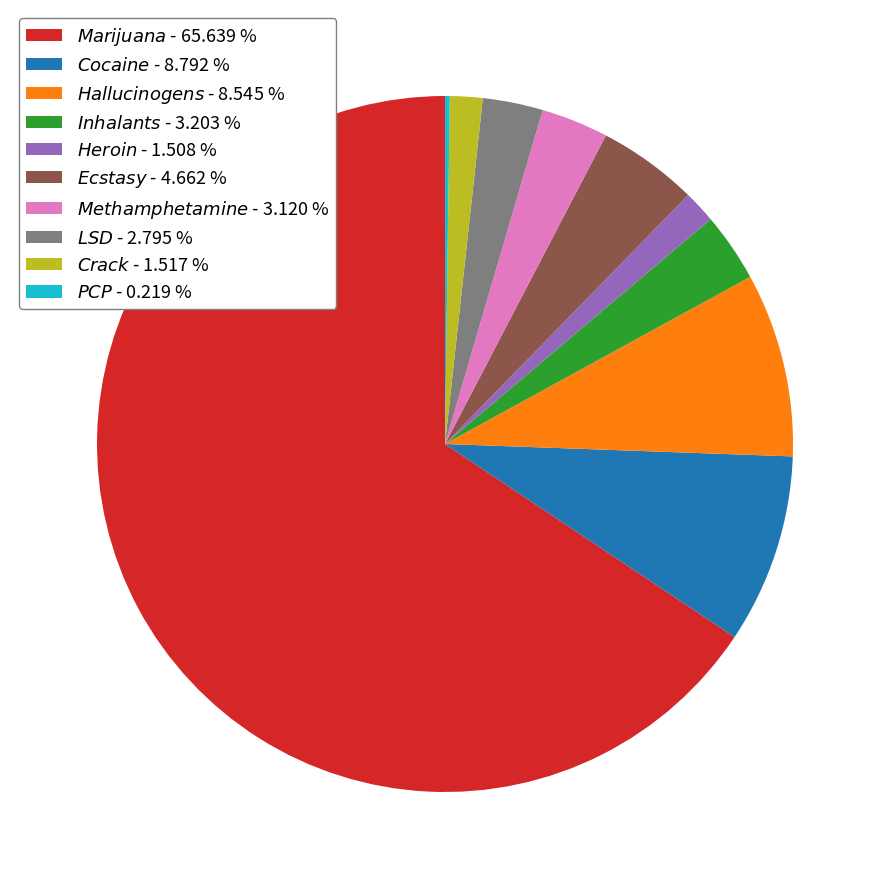

Is there a majority slice in this chart?

Yes